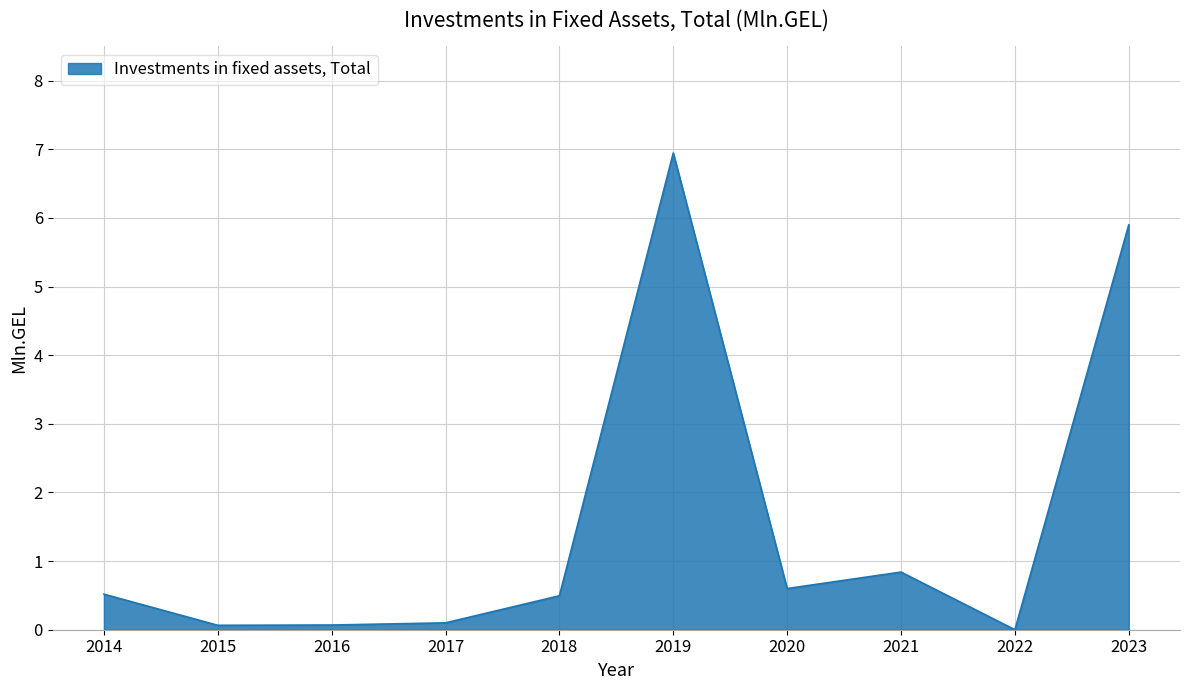

Is it true that the value at 2019 is 9.0?

False